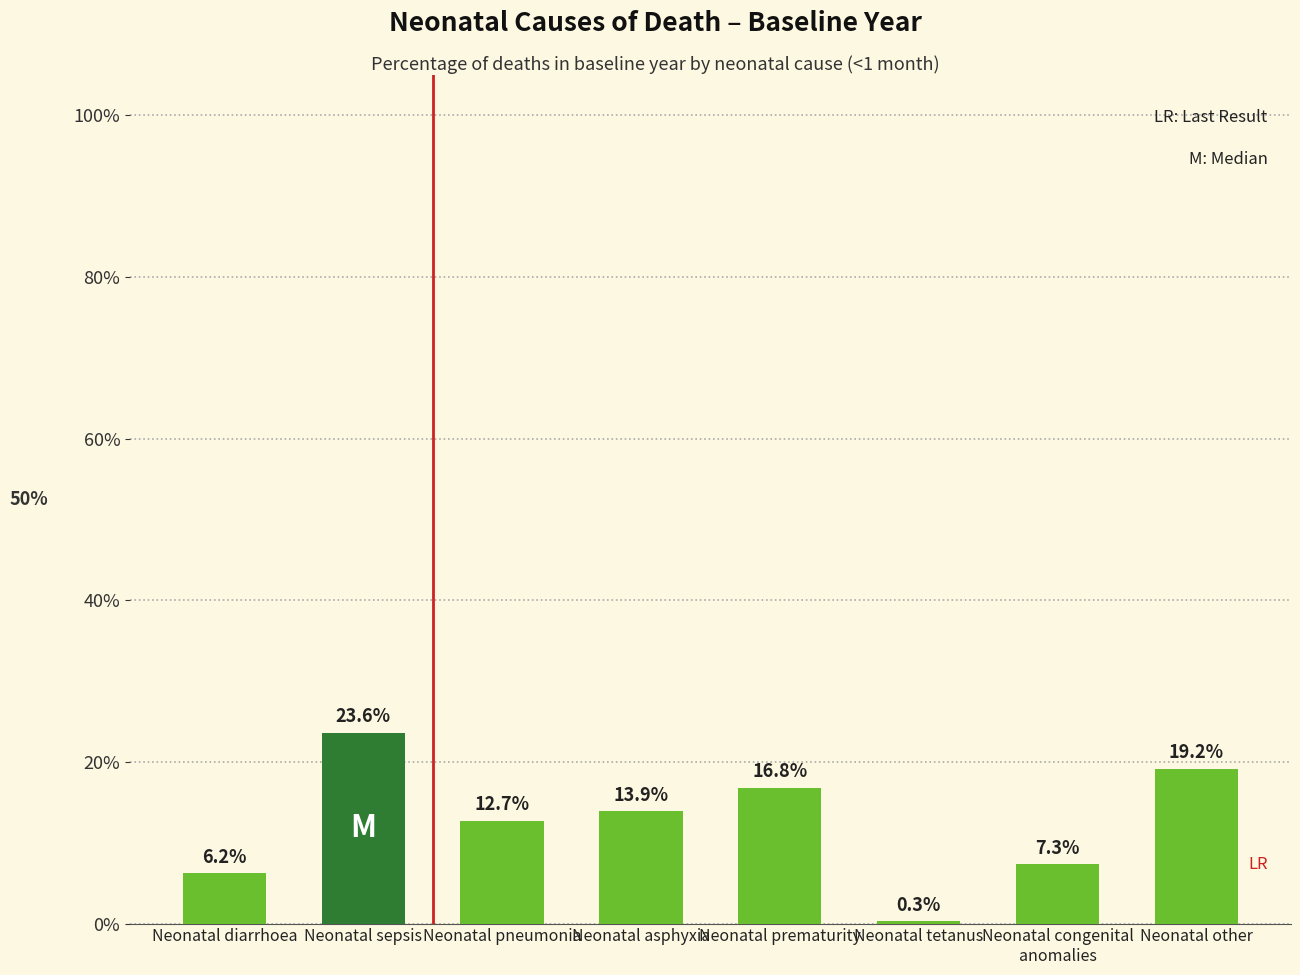

What is the average value?

0.1